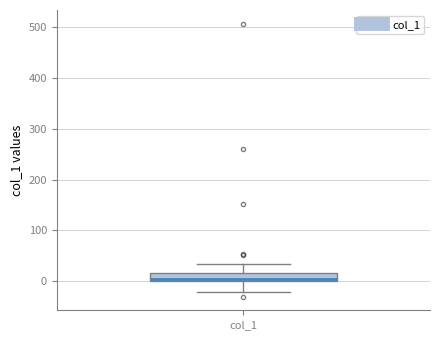

Transcribe this box plot: give where the median line is, the range the box spans, and where the two whiskers end, as read against the y-axis. The values are not printed on the chart, so give them approximately, as read against the axis.

median 0 (just above the box's lower edge), box 0 to 20, whiskers -20 to 30